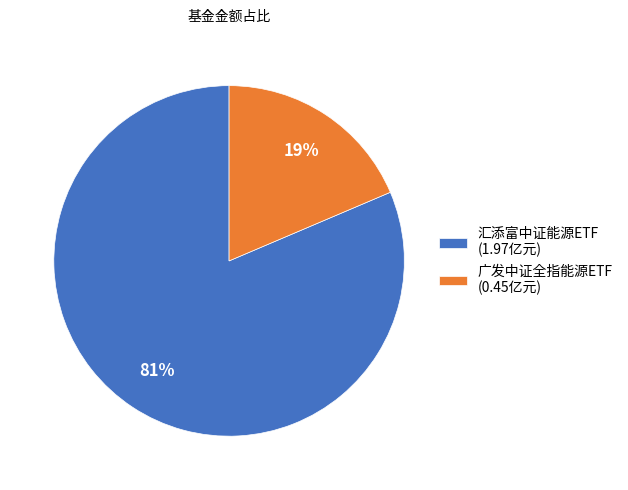

Does 汇添富中证能源ETF account for over 50% of the chart?

Yes